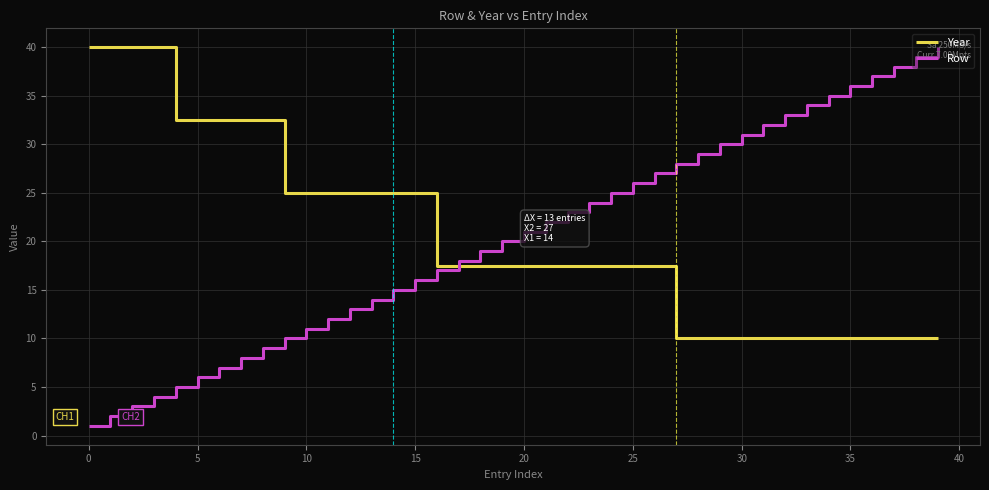

What is the maximum value for Year?

40.0